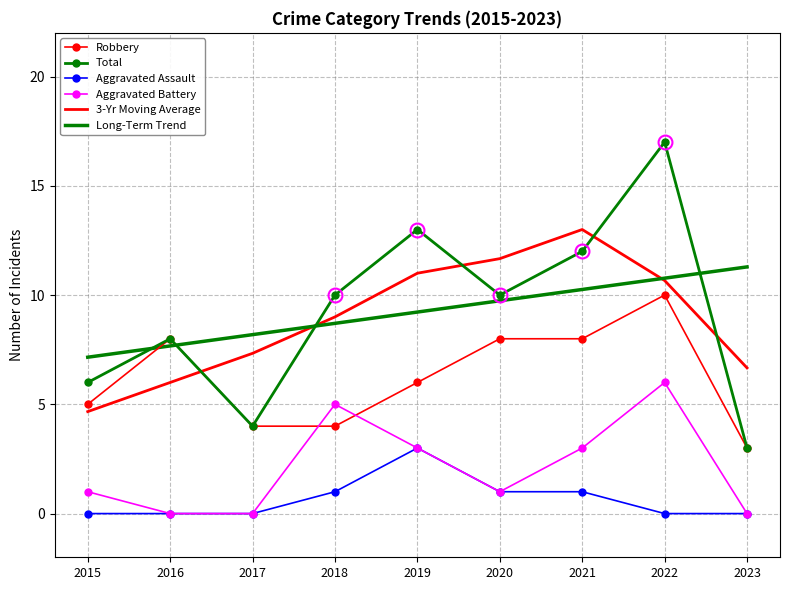

Where is Robbery nearest to the value 6?

2019